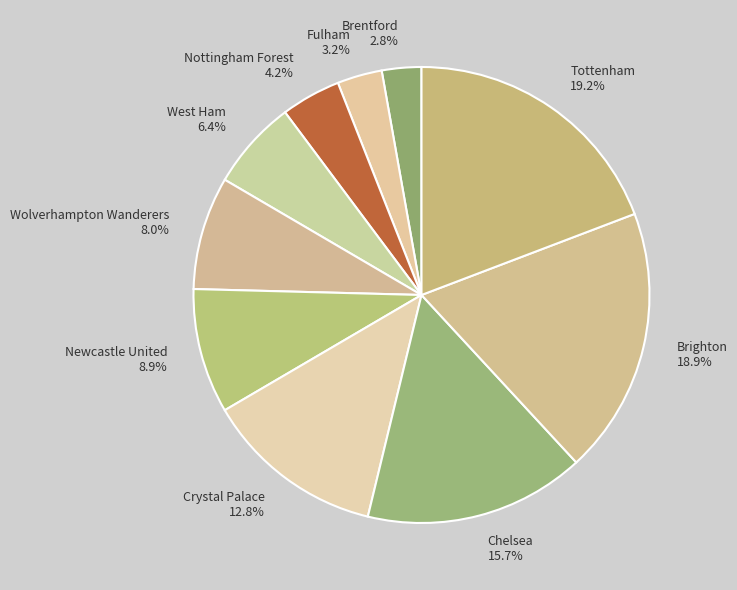

To the nearest percent, what portion does Wolverhampton Wanderers represent?

8%